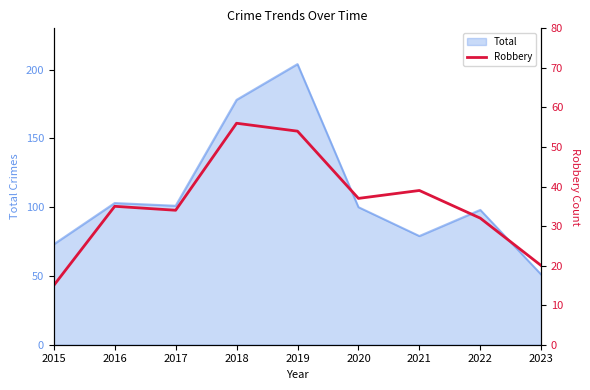

What is the highest value of the Total series?

204